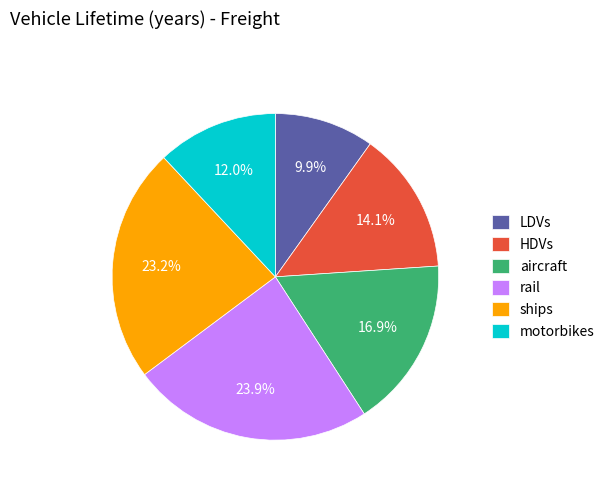

The LDVs slice represents 10% of the pie. True or false?

True